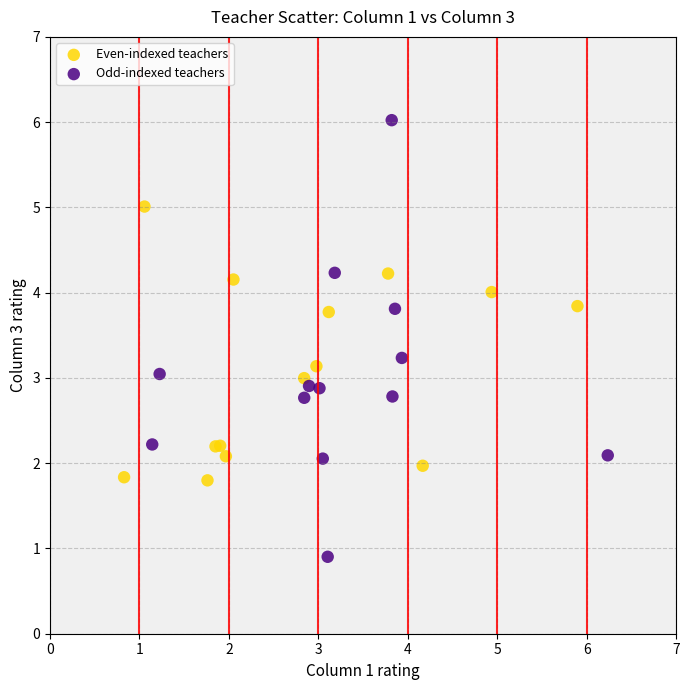

Which series contains the lowest Y value?

Odd-indexed teachers